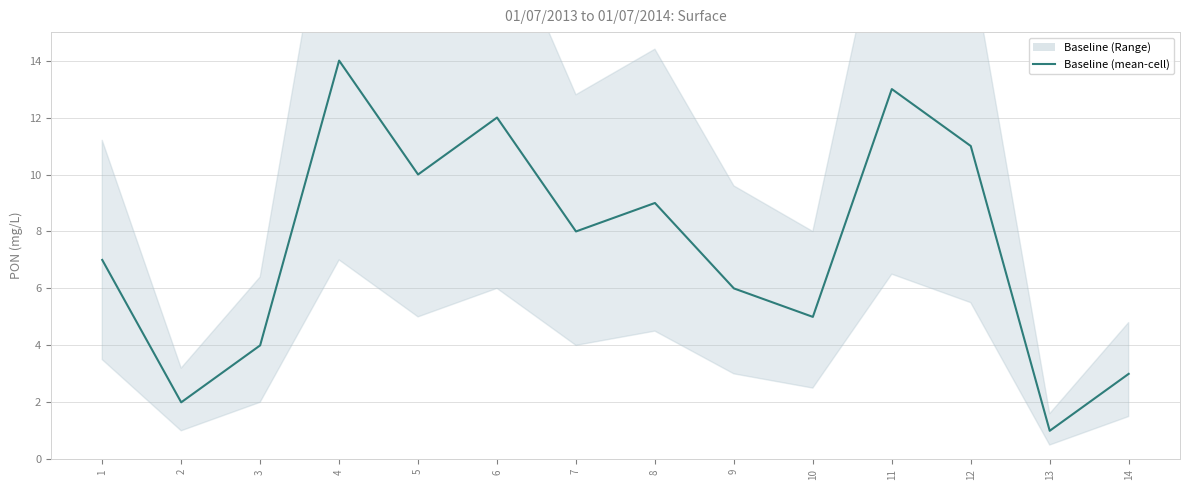

The chart shows a value of 4 at 8. True or false?

False